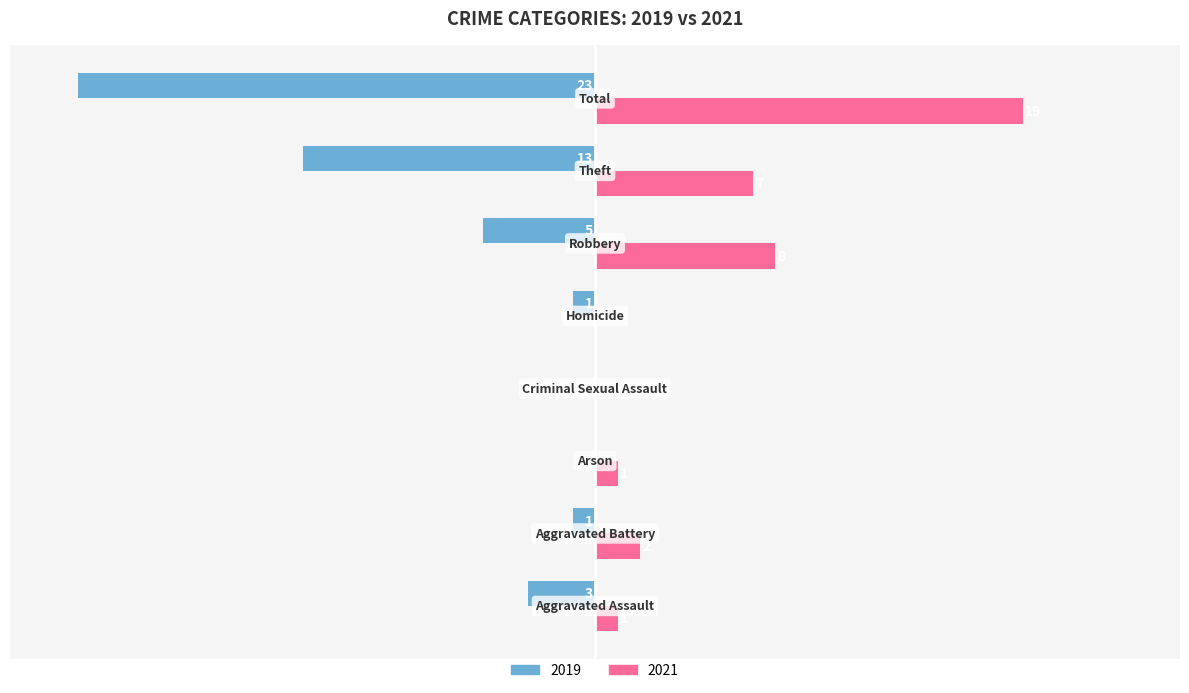

List the series in order of their peak value, highest first.

2021, 2019